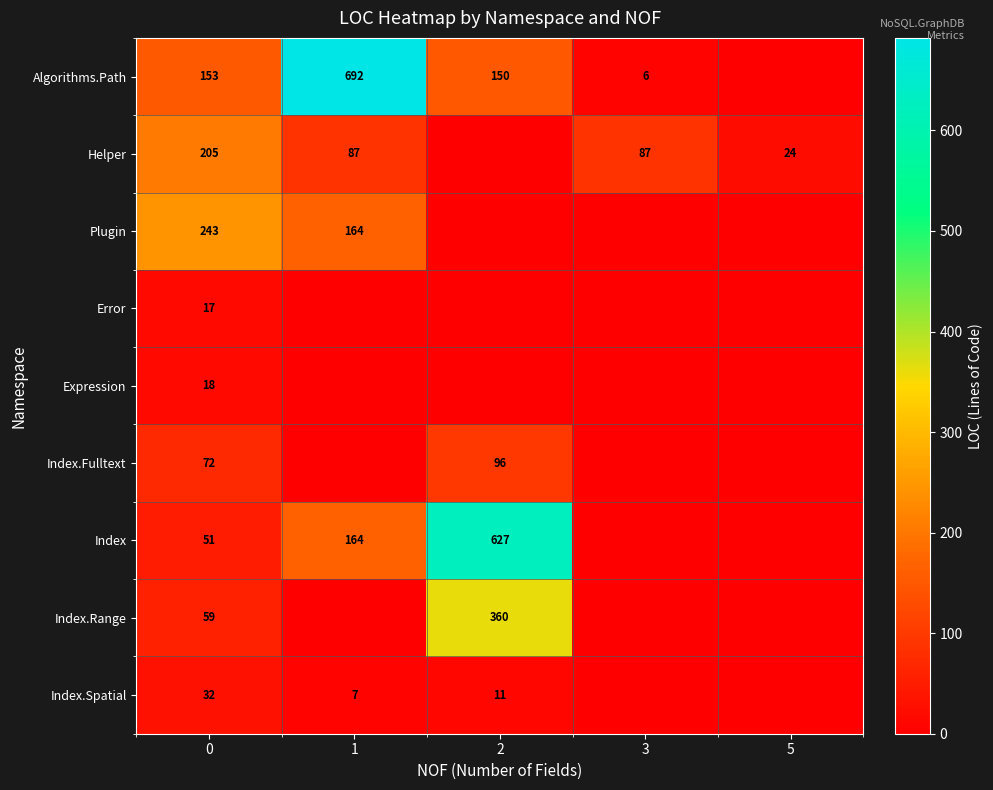

The value of Helper at 5 is 24. True or false?

True